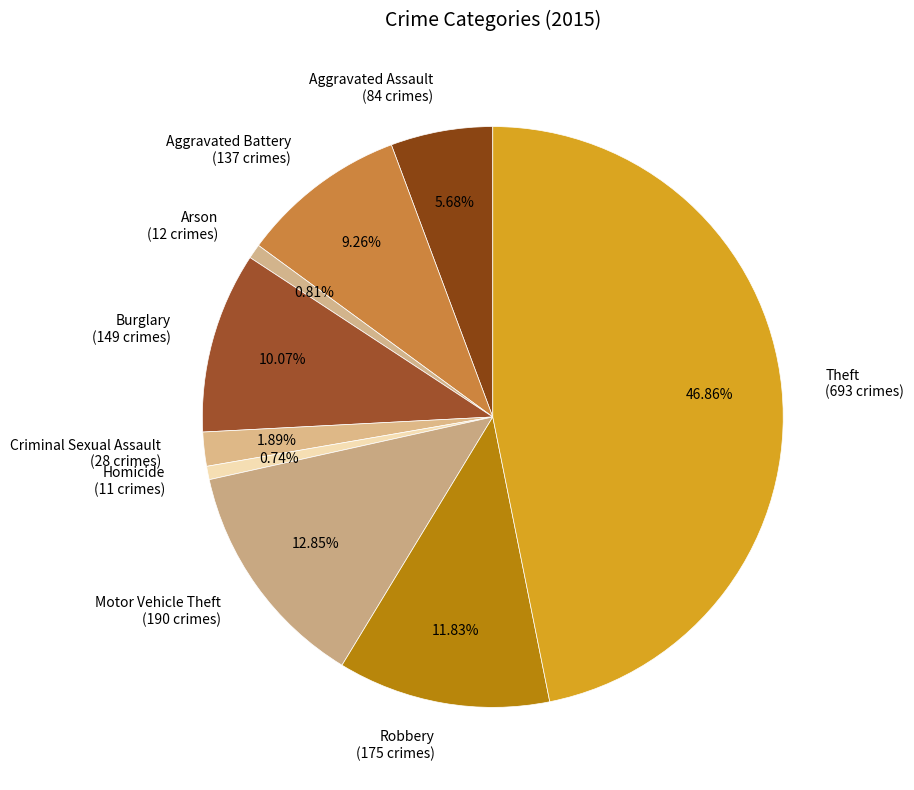

Between Arson (12 crimes) and Theft (693 crimes), which is larger?

Theft (693 crimes)